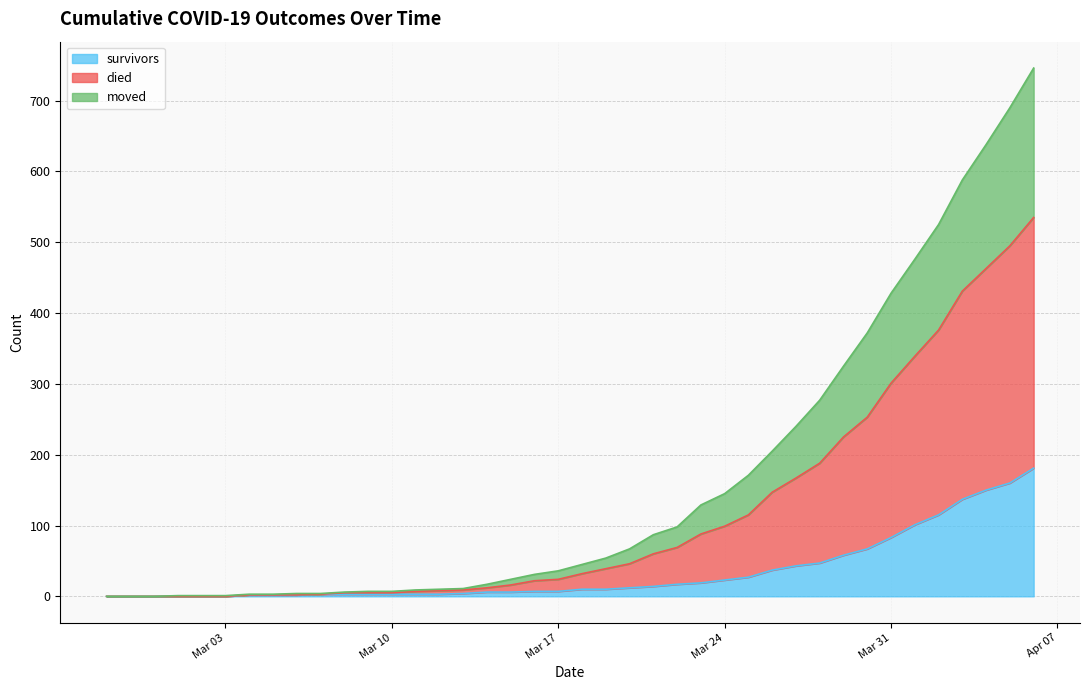

How many data points does each series have?

40